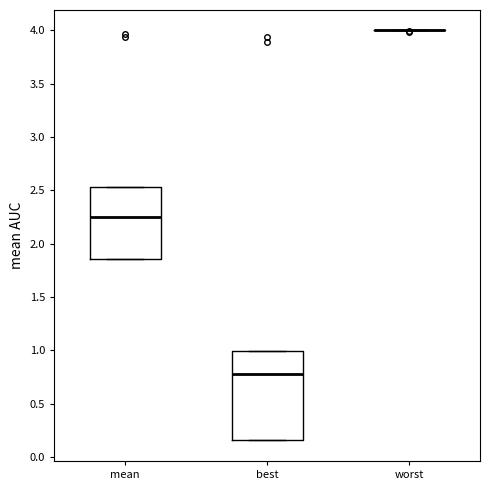

Reading left to right, read every box against the y-axis: the position of its median line, the range the box covers, and the ends of its whiskers. The values are not printed on the chart, so give them approximately, as read against the axis.

mean: median 2.25, box 1.85 to 2.55, whiskers 1.85 to 2.55
best: median 0.80, box 0.15 to 1.00, whiskers 0.15 to 1.00
worst: box collapsed to a line at 4.00, whiskers 4.00 to 4.00